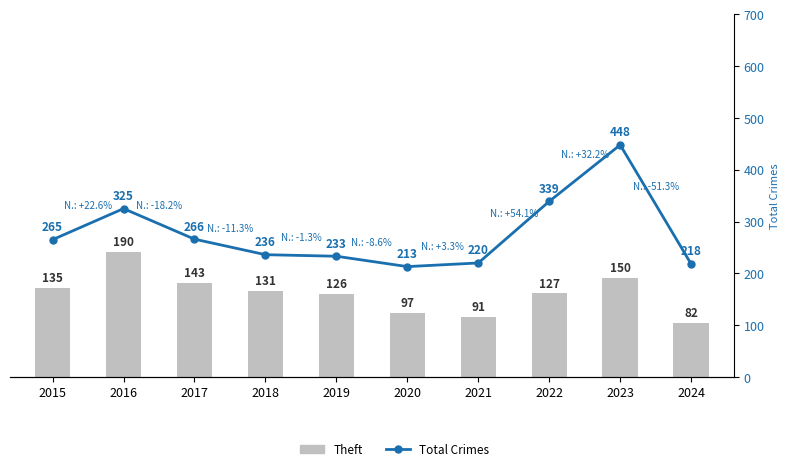

Rank the categories by Total Crimes value from lowest to highest.

2020, 2024, 2021, 2019, 2018, 2015, 2017, 2016, 2022, 2023